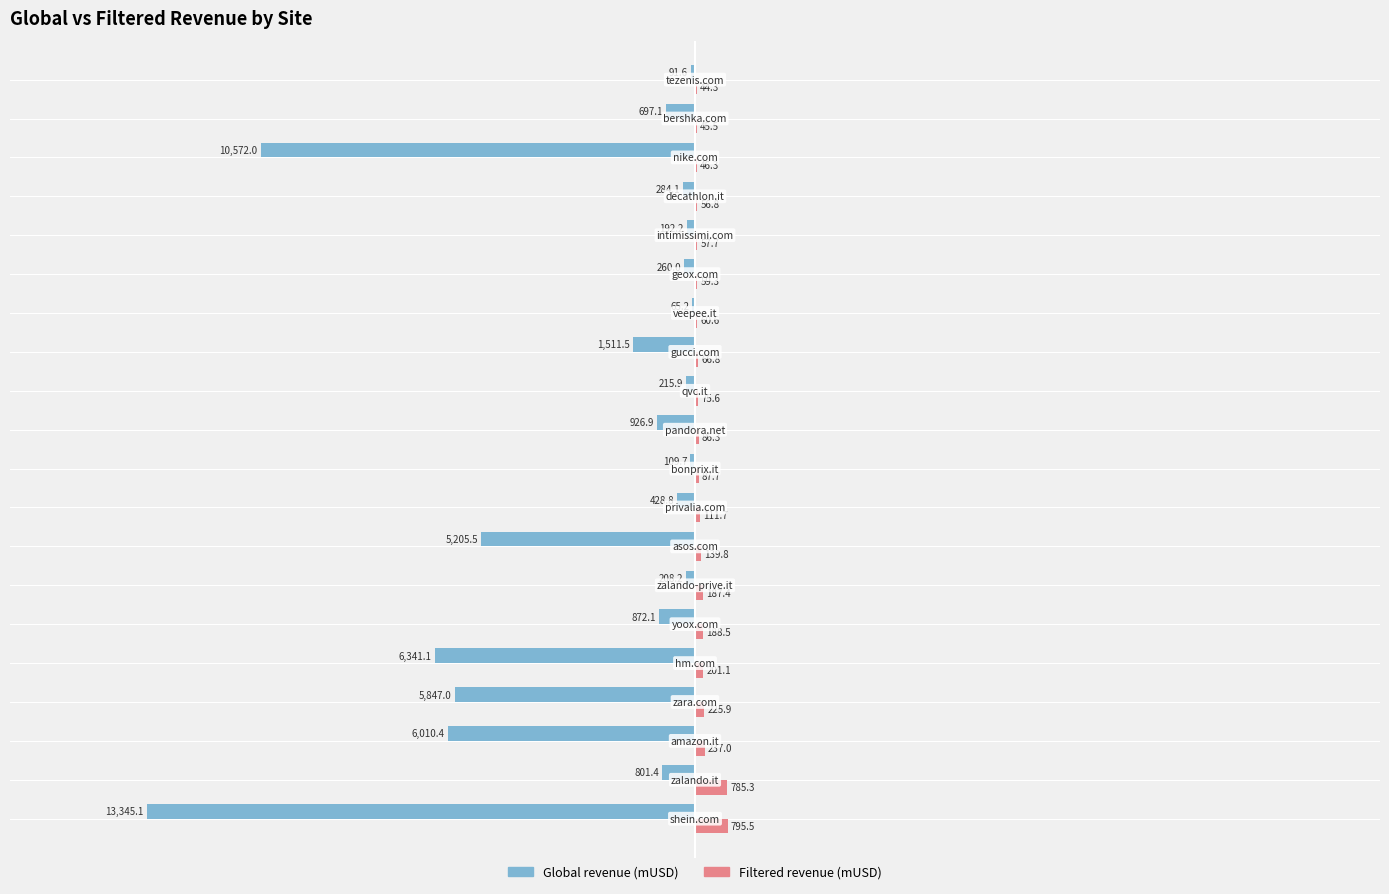

What is the maximum value for Filtered revenue (mUSD)?

795.5